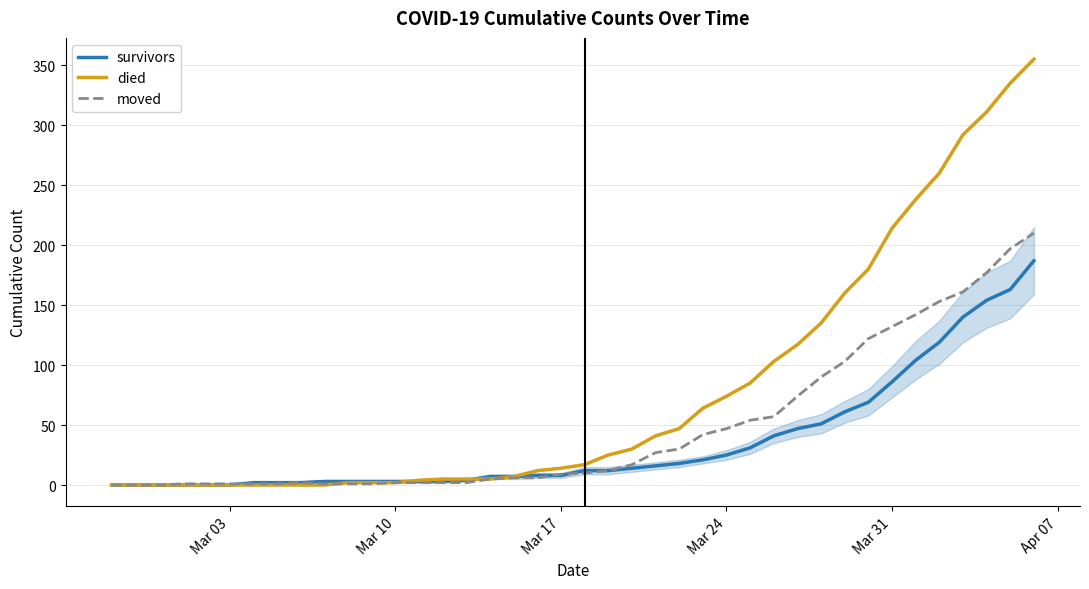

Which series has the largest range (max minus min)?

died